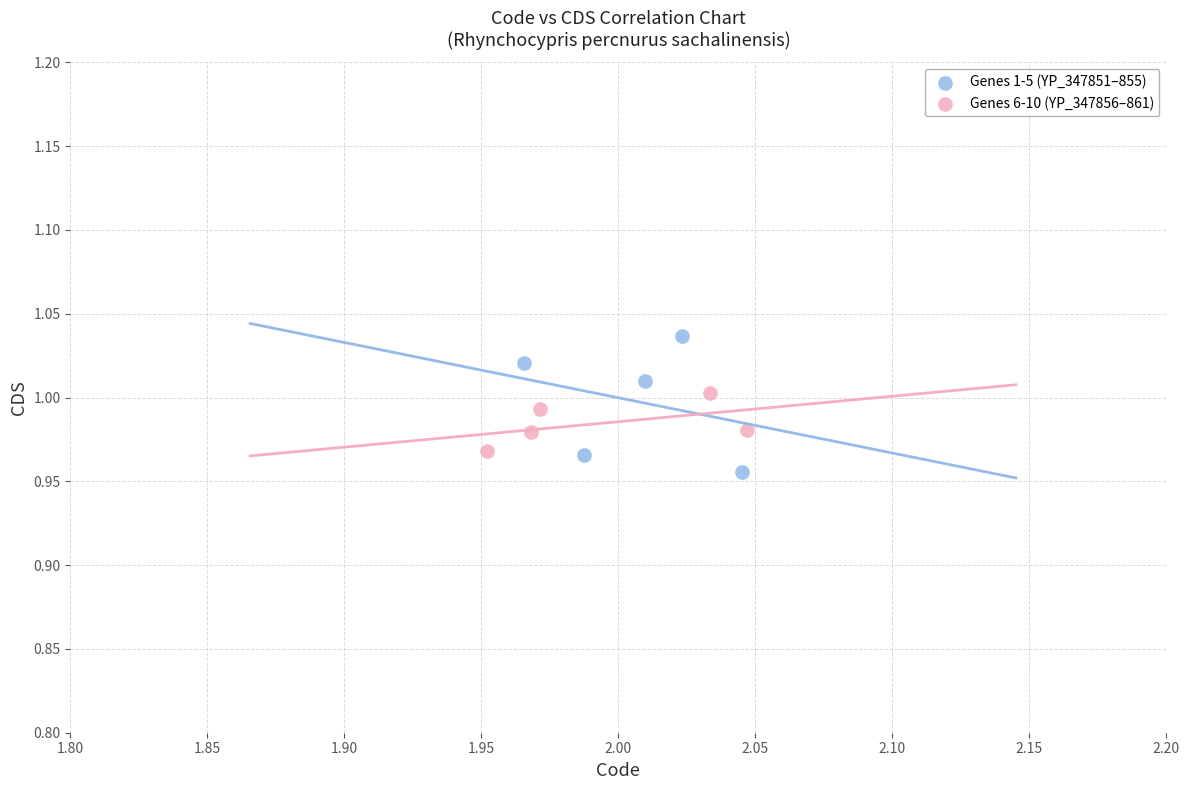

What are all the series names shown in the legend?

Genes 1-5 (YP_347851–855), Genes 6-10 (YP_347856–861)